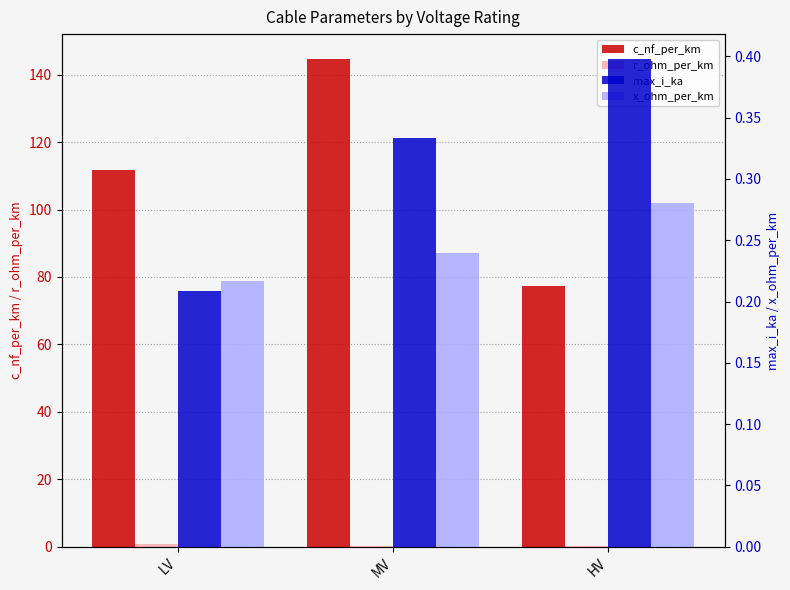

How many bars are there in total?

12